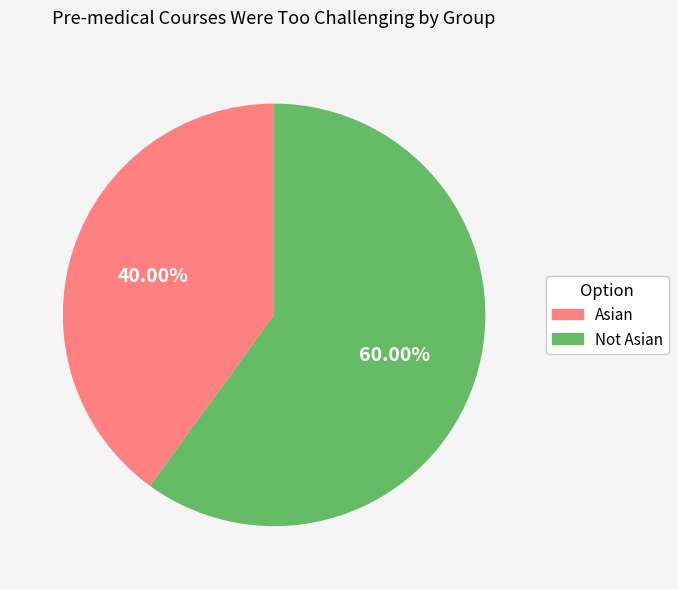

The Asian slice represents 28% of the pie. True or false?

False